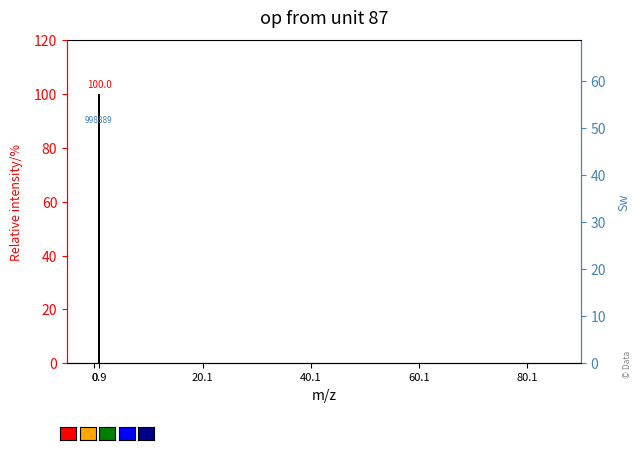

Rank the categories by value from highest to lowest.

0.9, 20.1, 40.1, 60.1, 80.1, 0